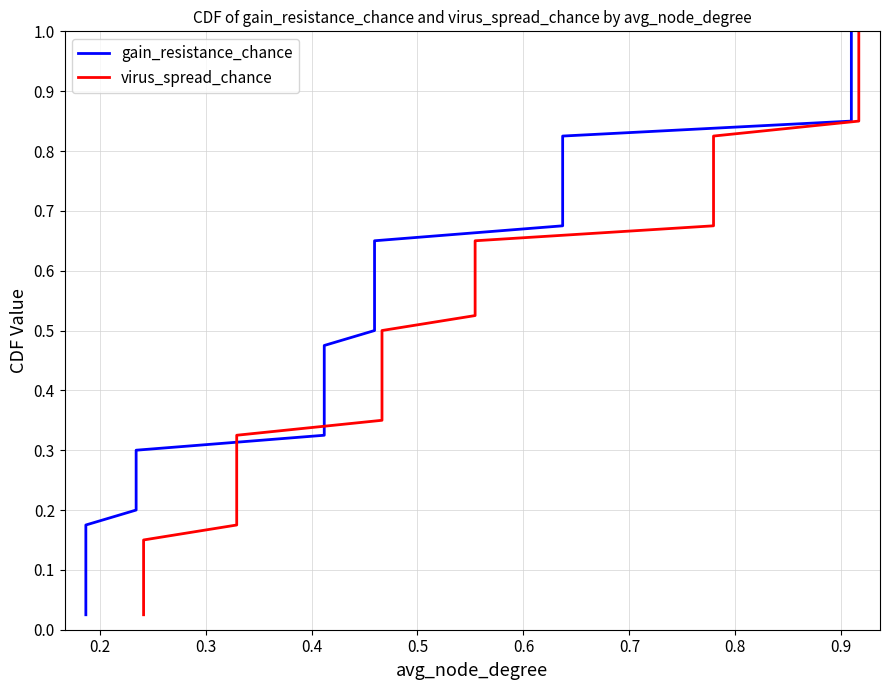

Is this an area chart (filled region under the line)?

No